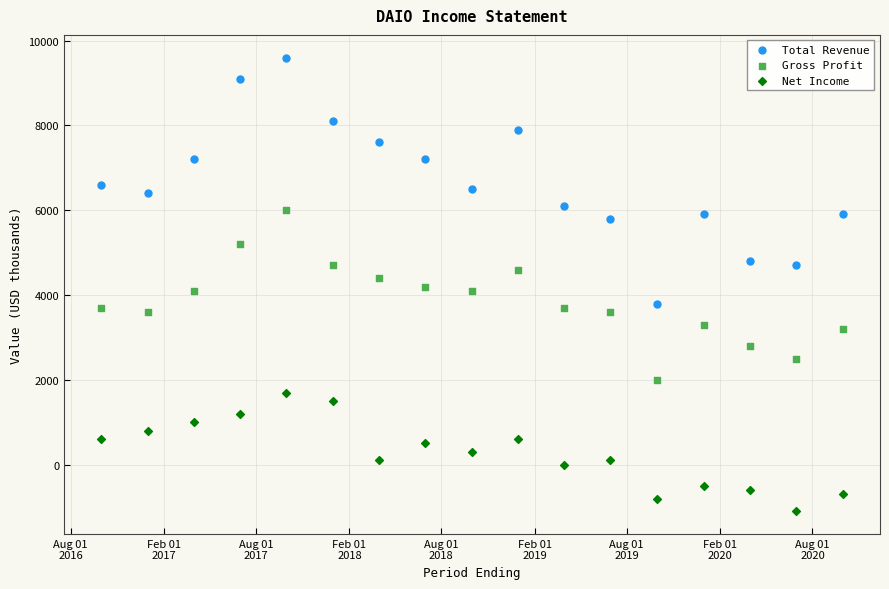

What is the X range (max minus min) for the scatter plot?

1461